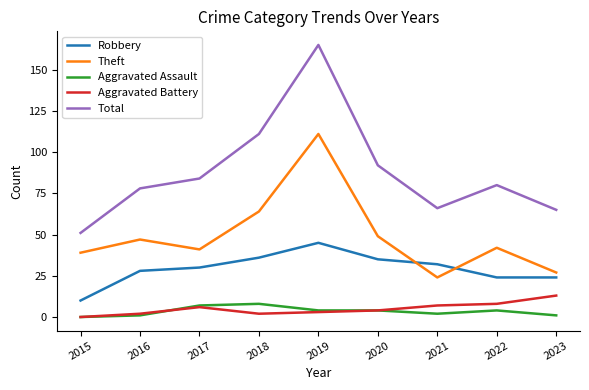

True or false: Total and Aggravated Assault intersect in this chart.

False